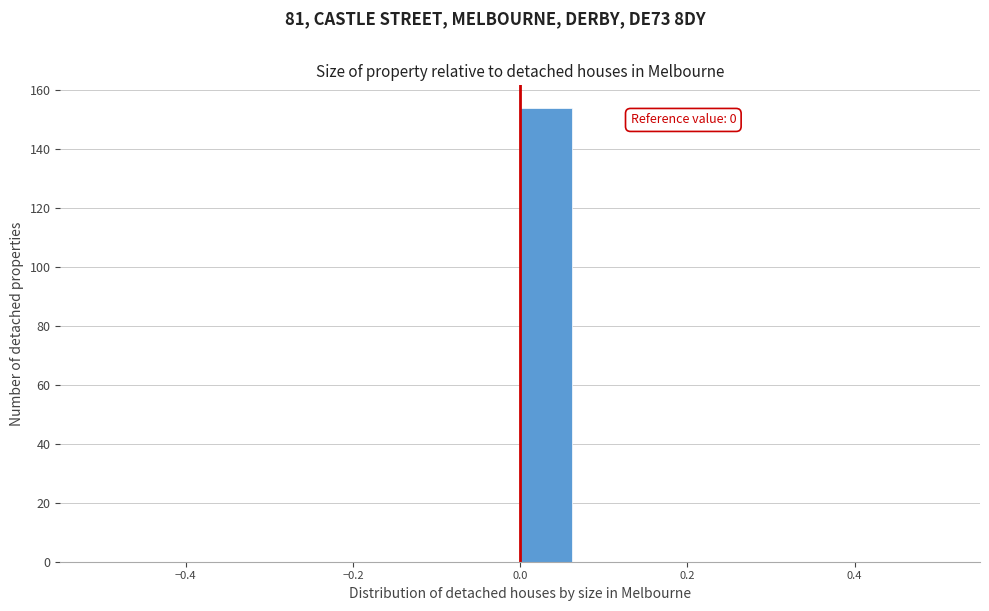

Around what value on the x-axis is the tallest bar? Give the approximate position of its centre, as read against the axis.

0.04